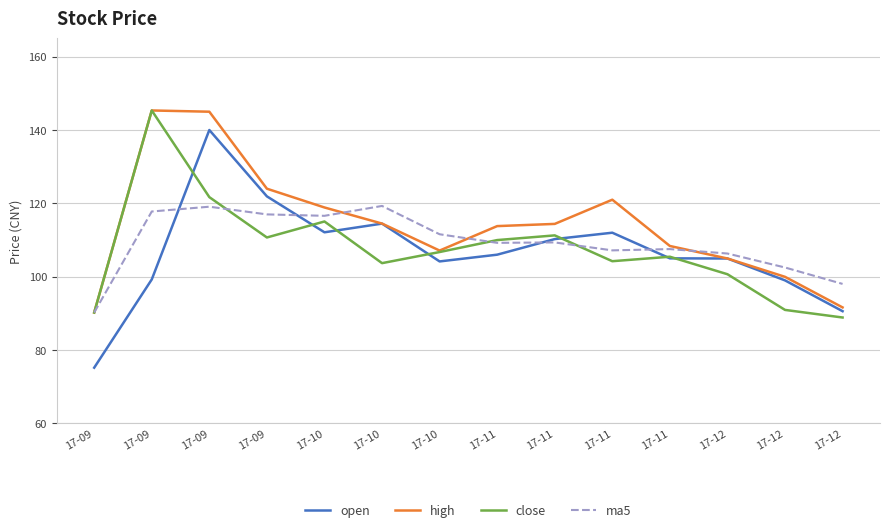

Reading left to right, transcribe all the data shown in this chart.

open: 75.2	99.3	140.0	121.9	112.1	114.5	104.2	106.0	110.3	112.0	105.0	105.0	99.0	90.6
high: 90.2	145.3	145.0	124.0	118.9	114.5	107.1	113.8	114.4	121.0	108.4	105.0	100.0	91.6
close: 90.2	145.3	121.7	110.7	115.1	103.7	106.7	110.0	111.3	104.2	105.5	100.7	91.0	88.9
ma5: 90.2	117.8	119.1	117.0	116.6	119.3	111.6	109.2	109.3	107.2	107.5	106.3	102.5	98.0